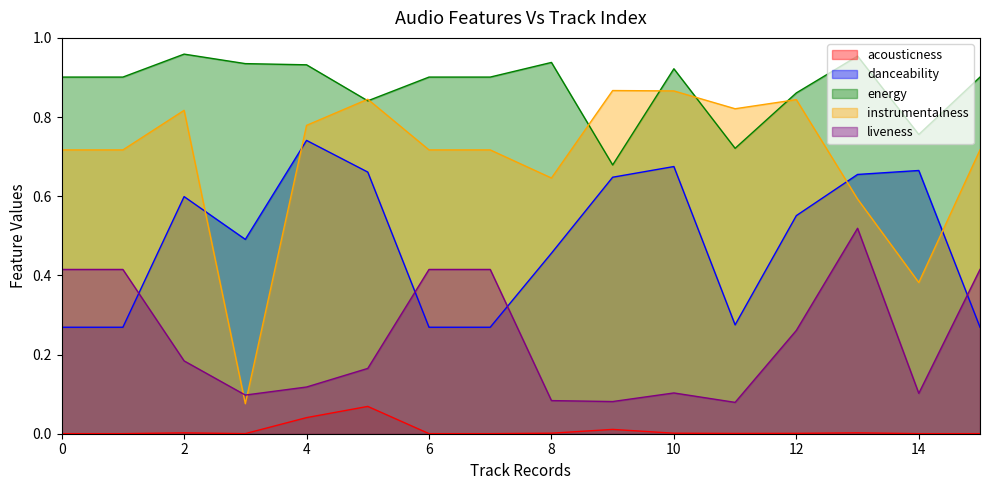

True or false: danceability has a value of 0.6 at 2.

True